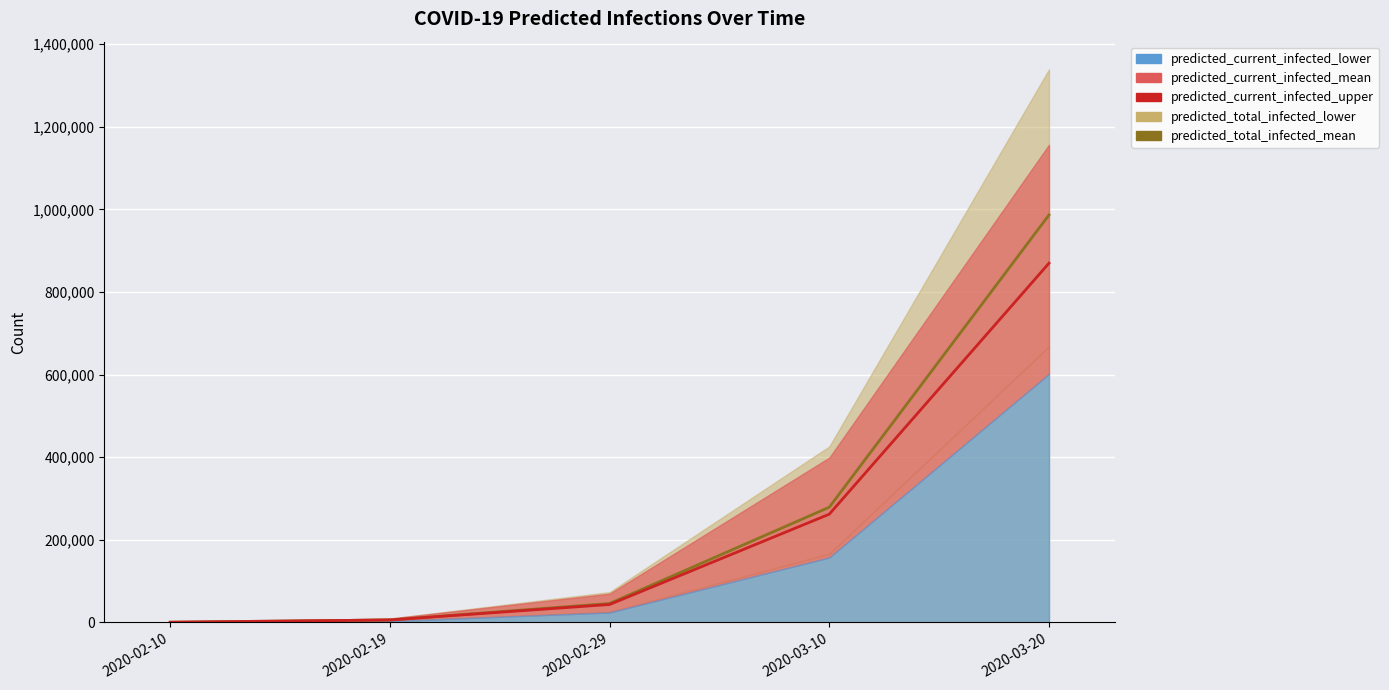

True or false: predicted_total_infected_mean has more than 0 interior local peaks.

False